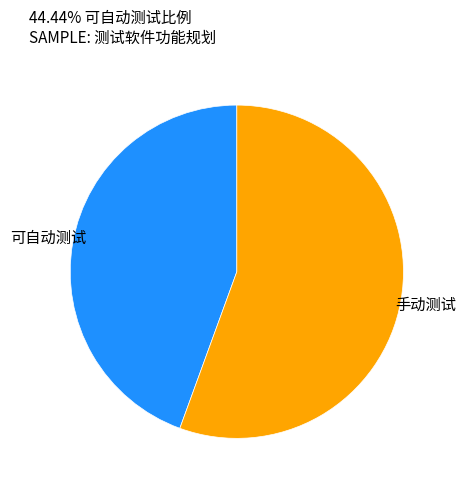

Rank the categories by value from lowest to highest.

可自动测试, 手动测试